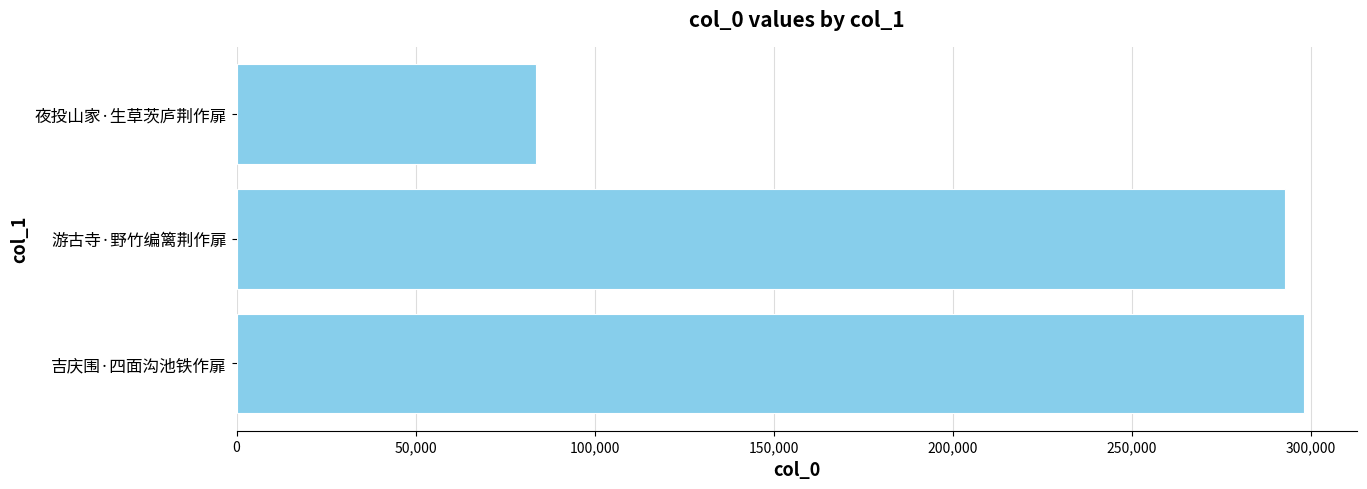

List the labels in order of value, smallest first.

夜投山家·生草茨庐荆作扉, 游古寺·野竹编篱荆作扉, 吉庆围·四面沟池铁作扉